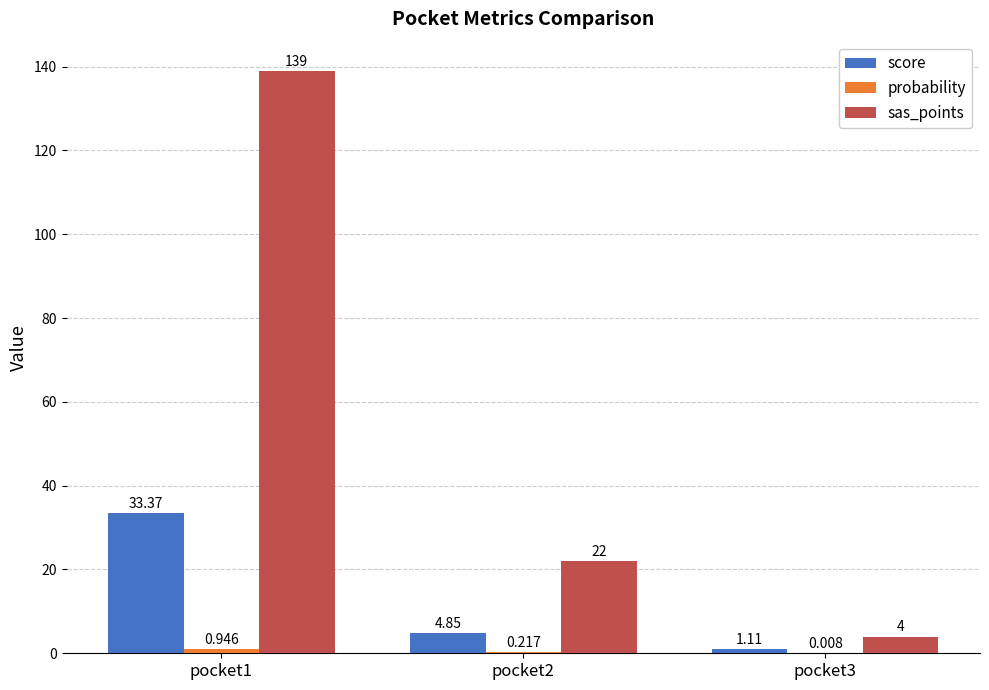

Which series has the largest total across all categories?

sas_points